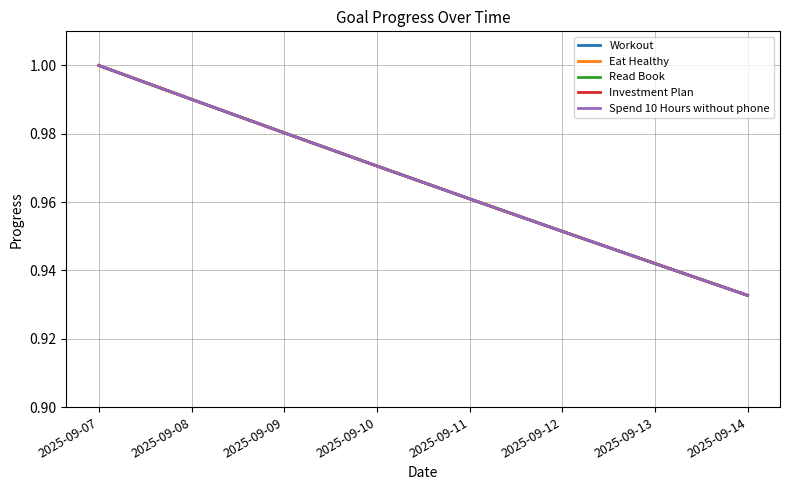

Is this an area chart (filled region under the line)?

No